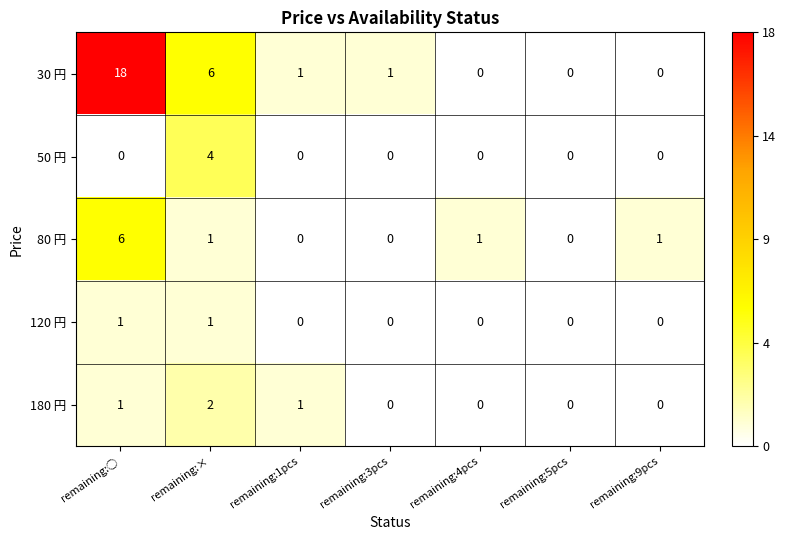

Which series has the widest spread of values?

30 円